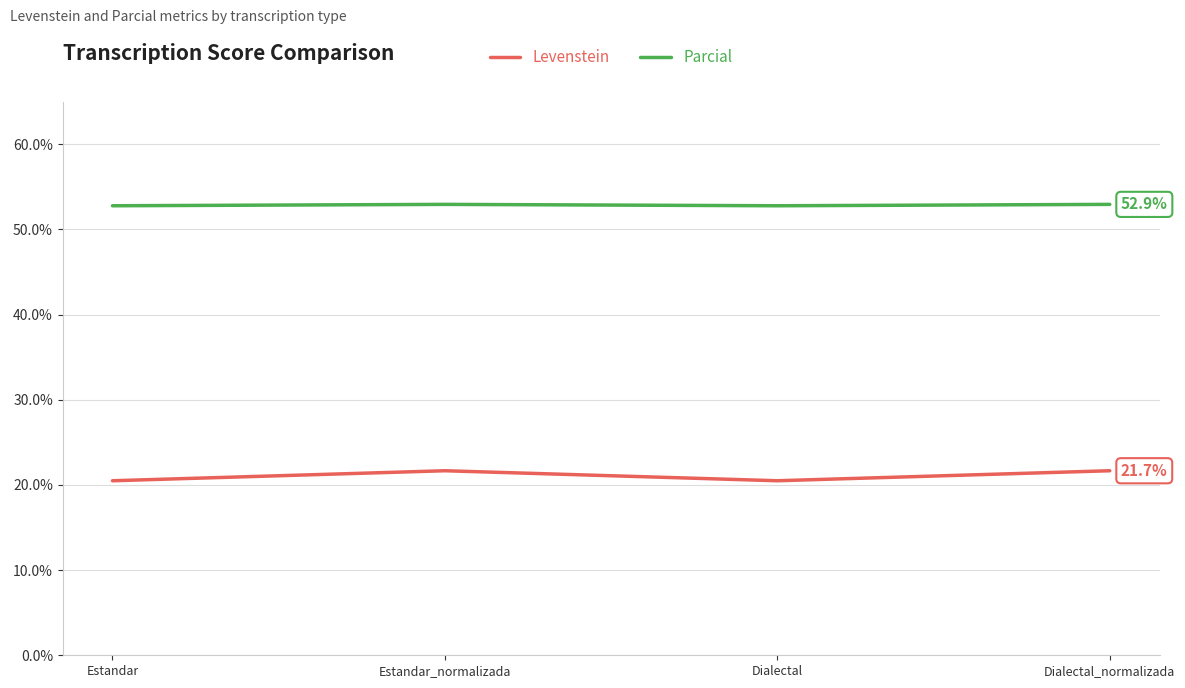

What is the total value across all series at Dialectal?

73.3